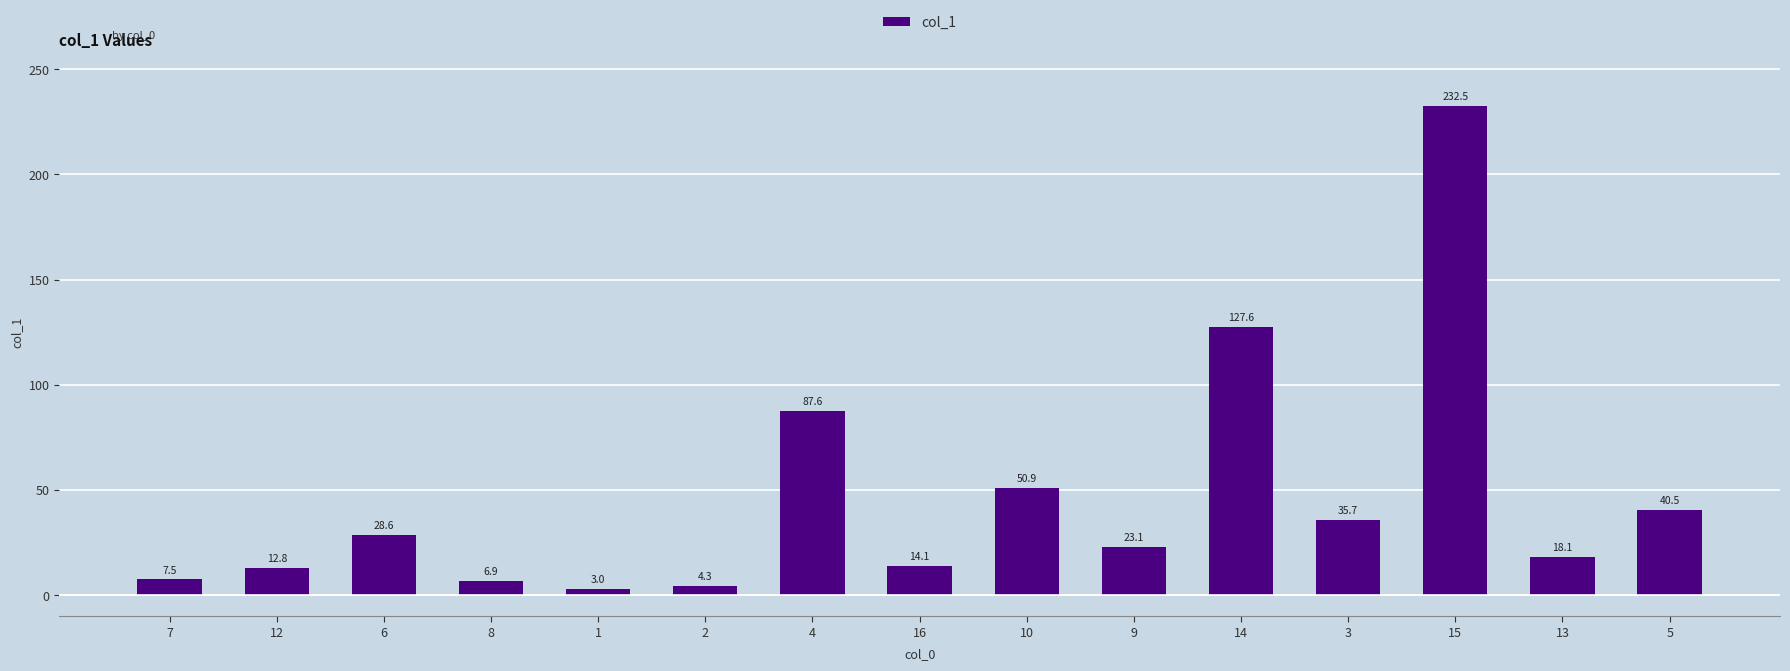

Approximately how many times larger is the value at 15 compared to 5?

5.7